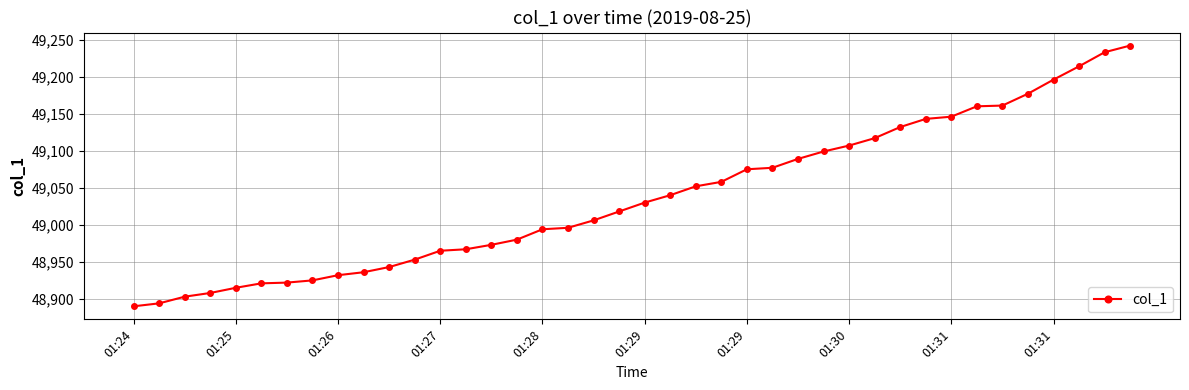

What is the greatest value displayed?

49242